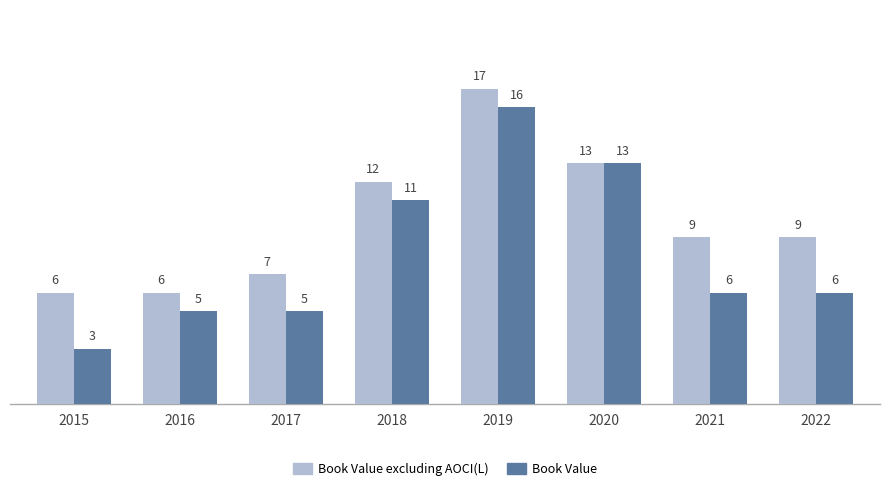

At which category is the sum across all series the highest?

2019